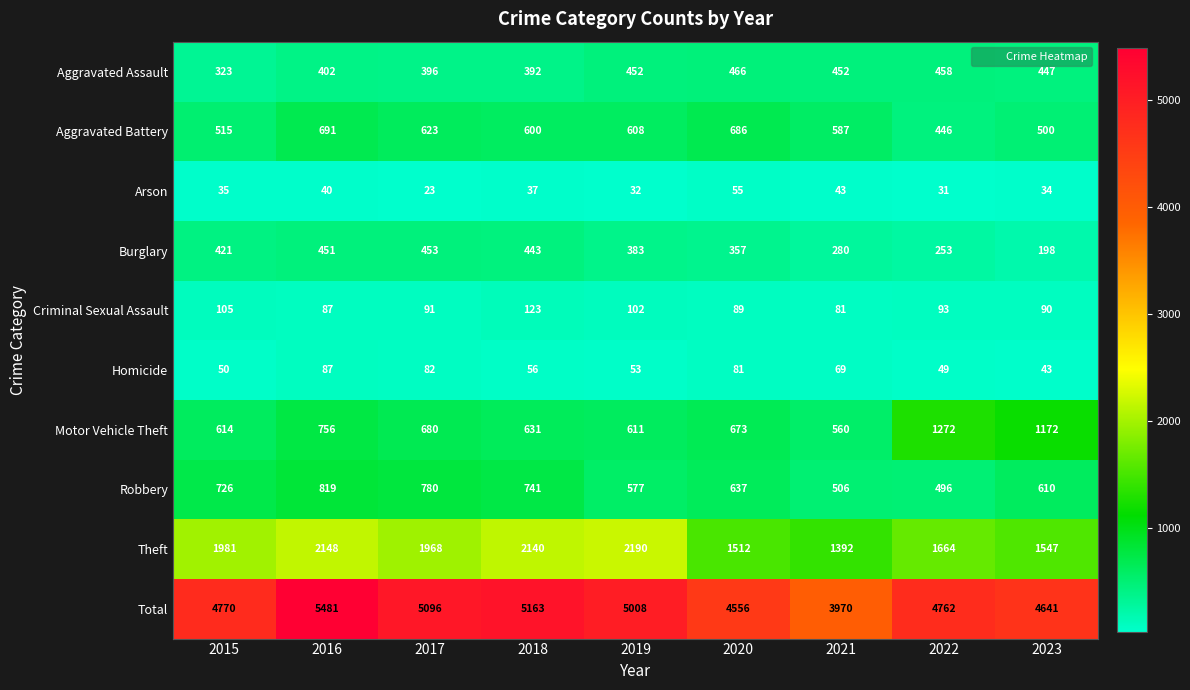

True or false: Theft has a value of 2868 at 2016.

False